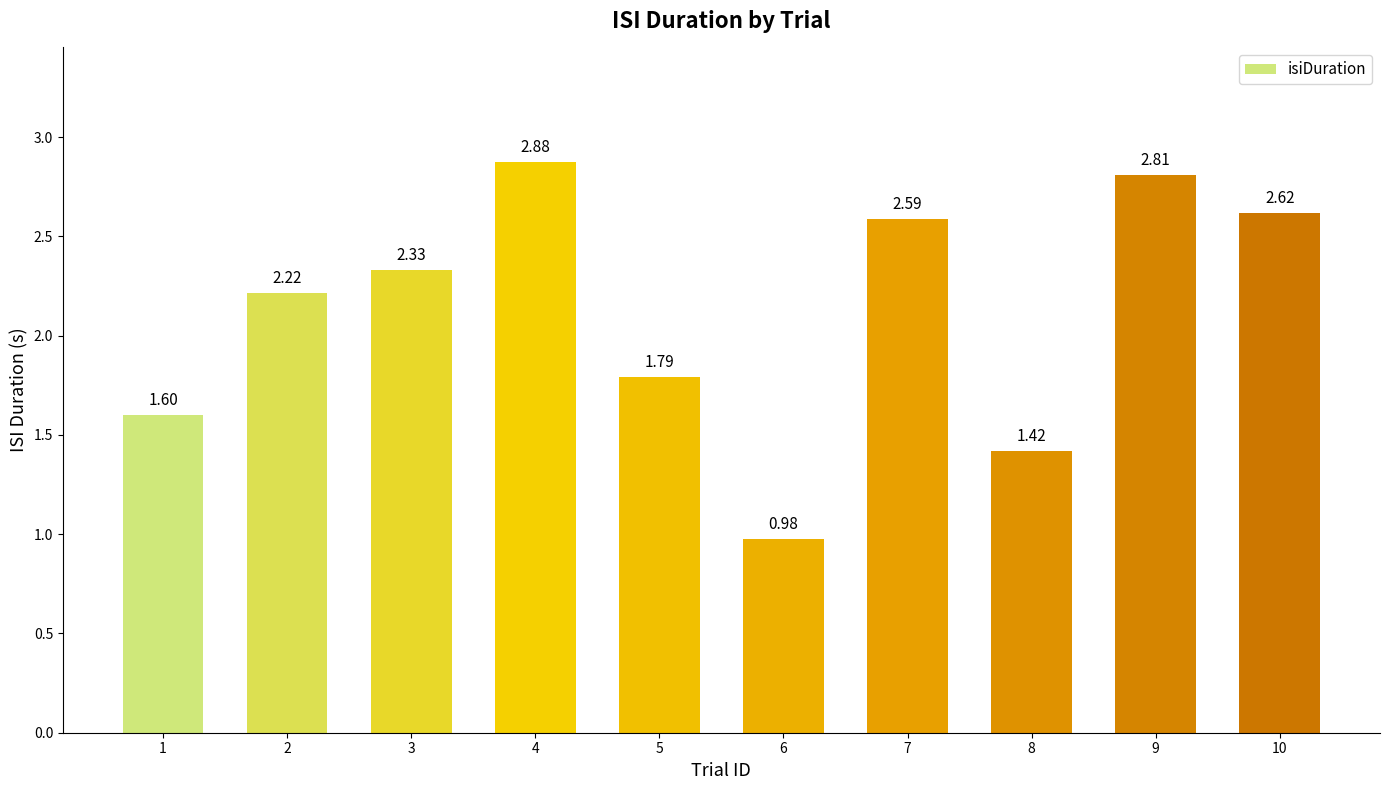

What is the change in value from 2 to 6?

-1.2